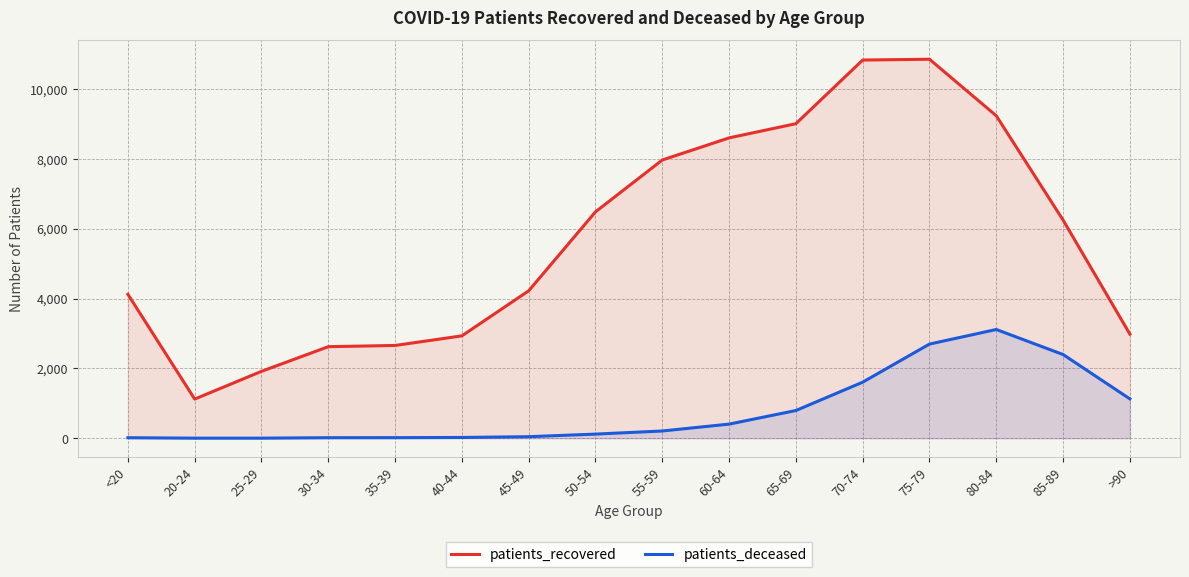

Between 20-24 and 40-44, which is larger?

40-44